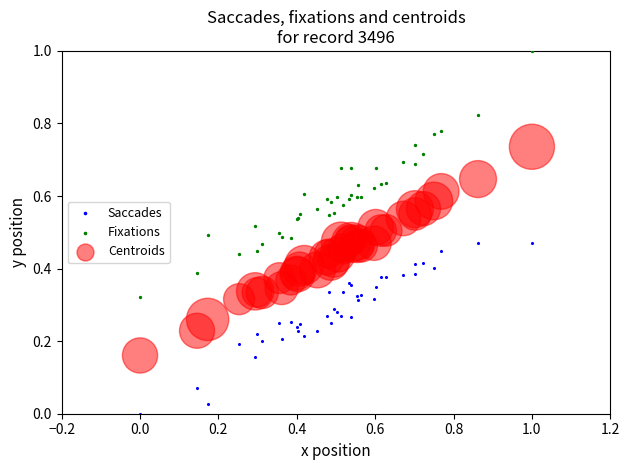

Which series reaches the minimum Y coordinate?

Saccades